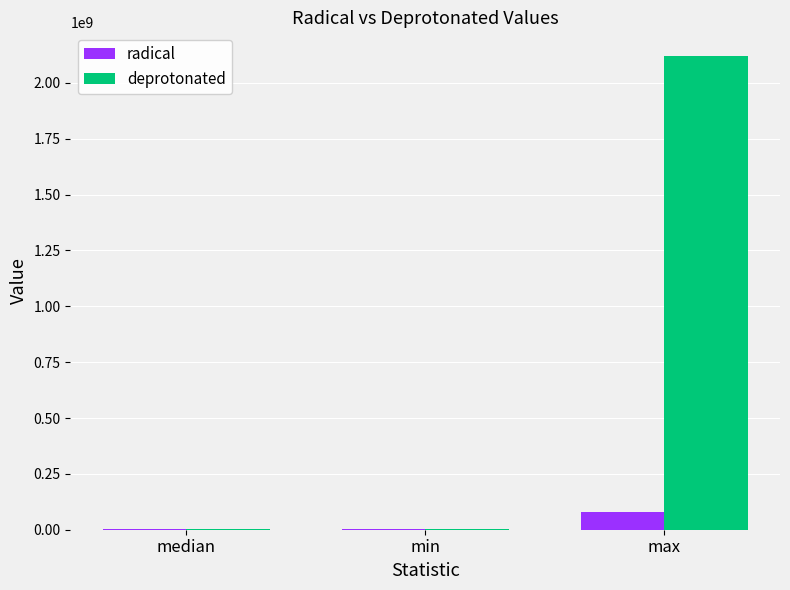

At which label is deprotonated closest to 1061194049?

median